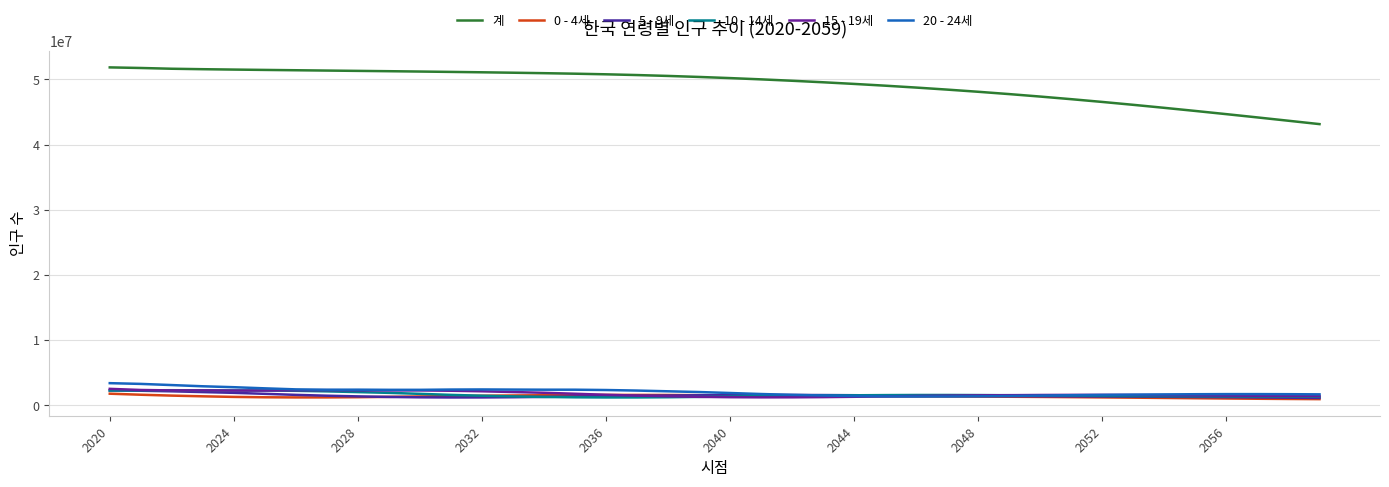

How many intersections are there between 20 - 24세 and 15 - 19세?

2